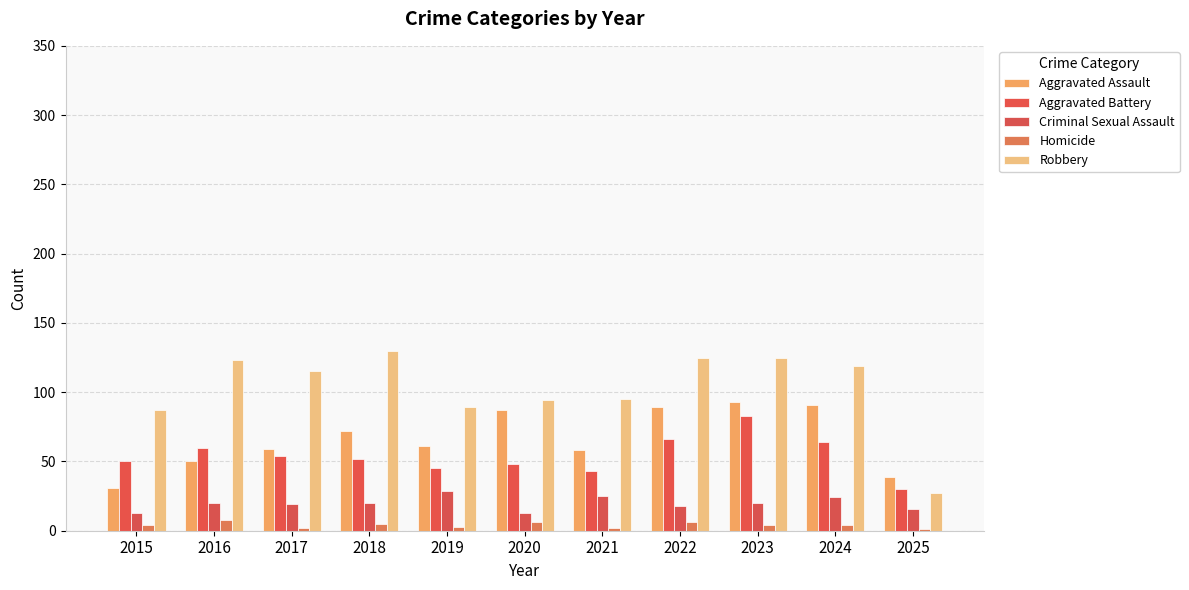

What is the spread (max minus min) of values at 2025?

38